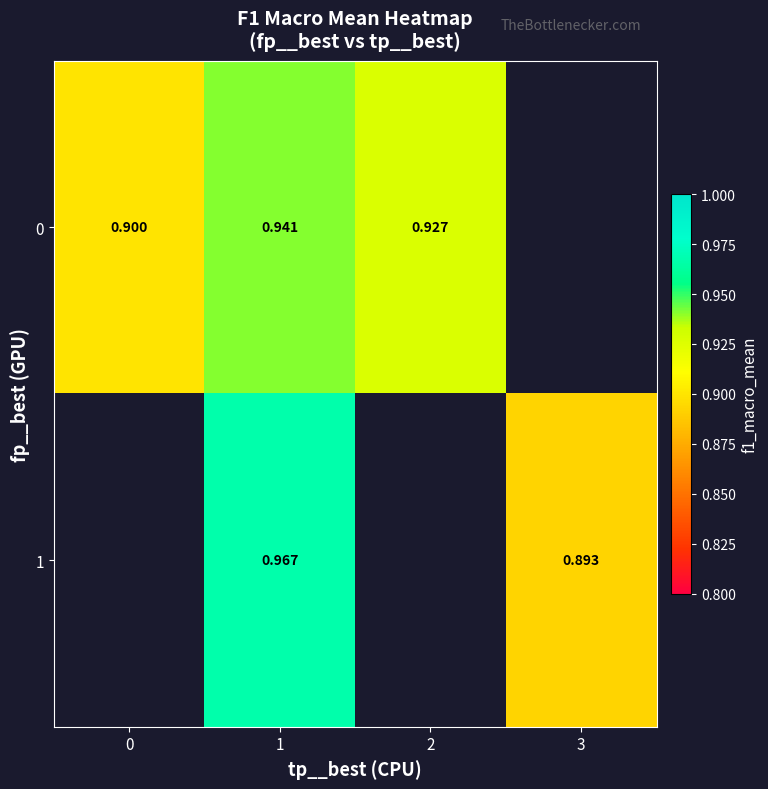

Which label corresponds to the largest value in the chart?

1